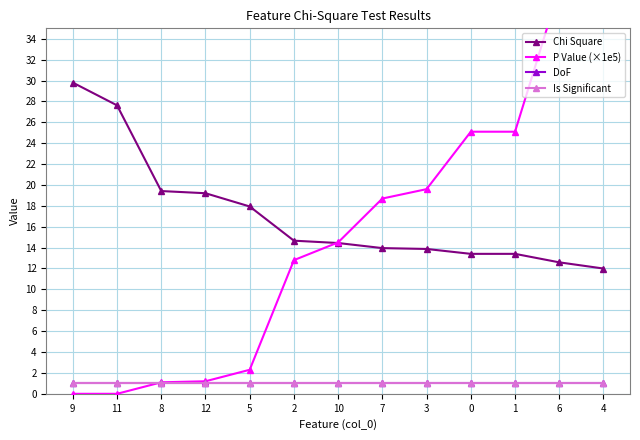

The DoF series shows 0.3 at 12. True or false?

False